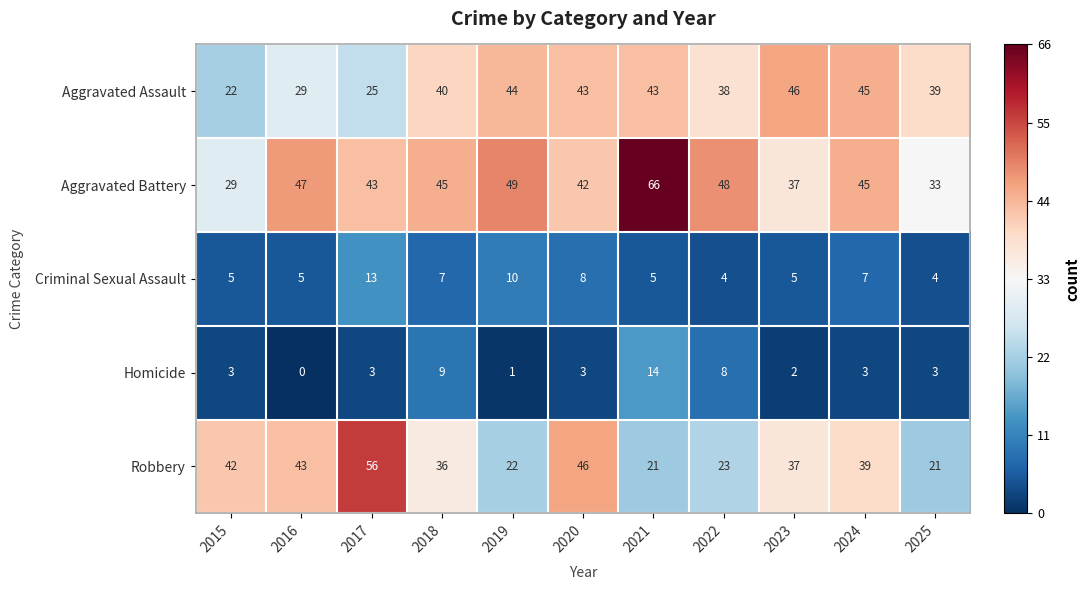

What is the lowest value of the Robbery series?

21